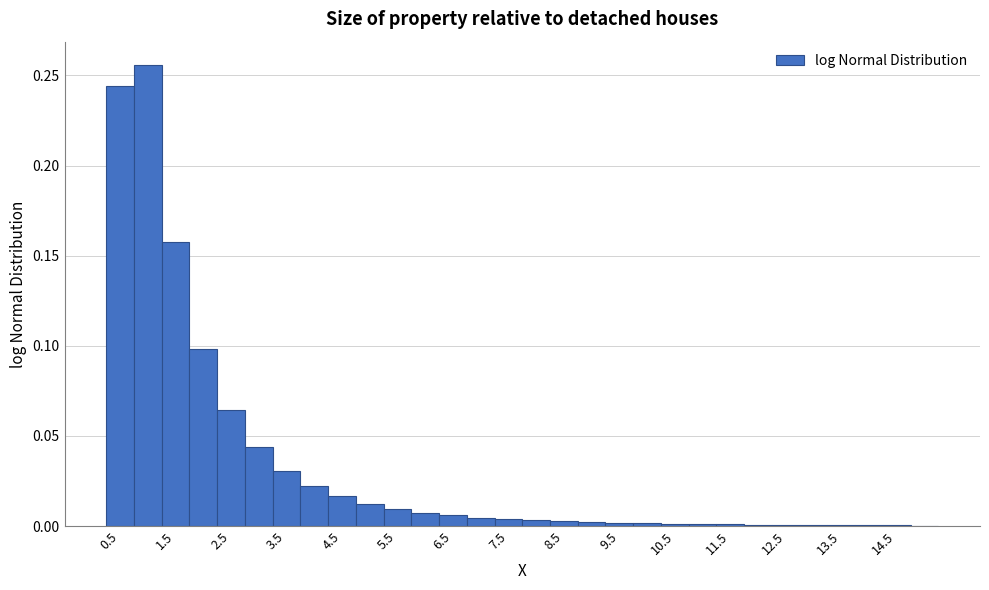

How tall is the bar that spans 4.25 to 4.75 on the x-axis? Neither the bar edges nor the heights are printed on the chart, so give them approximately, as read against the axes.

0.015